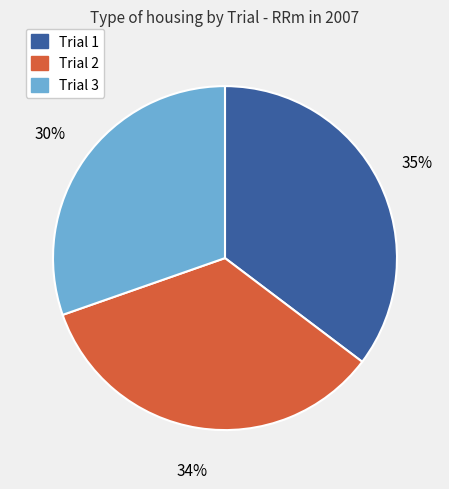

Combined, do Trial 2 and Trial 1 account for over 50%?

Yes